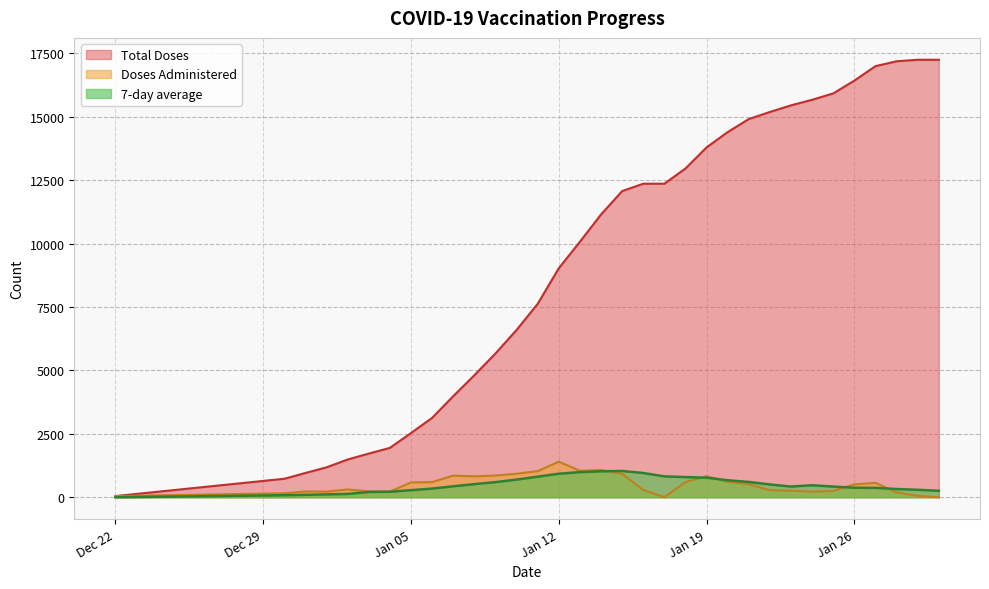

What is the difference between the maximum and second lowest values in the Total Doses series?

16511.0